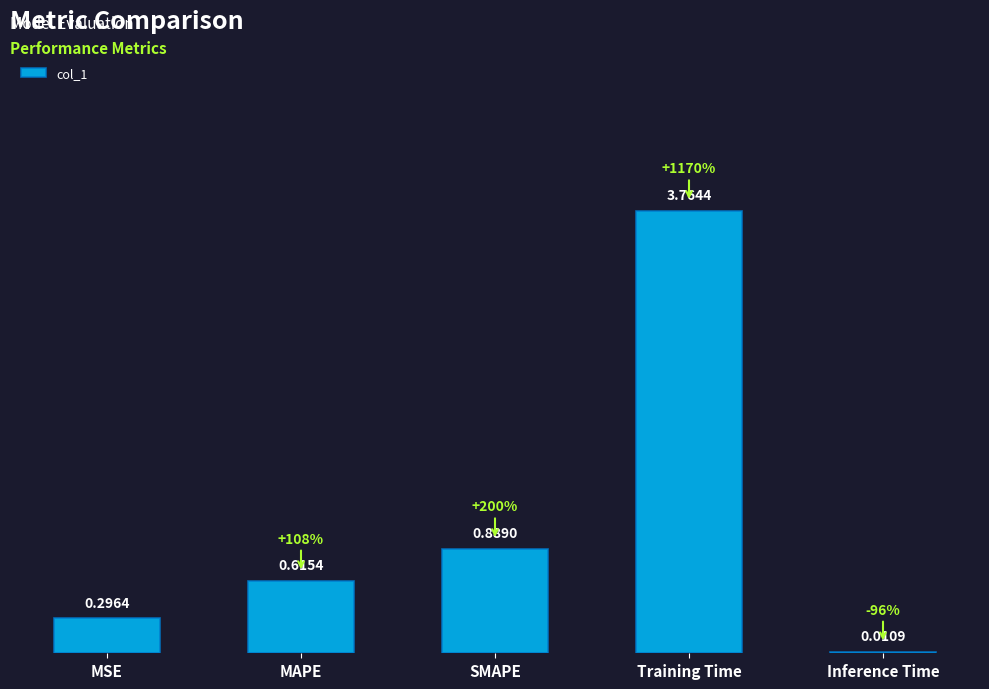

At which label is the value closest to 1?

SMAPE